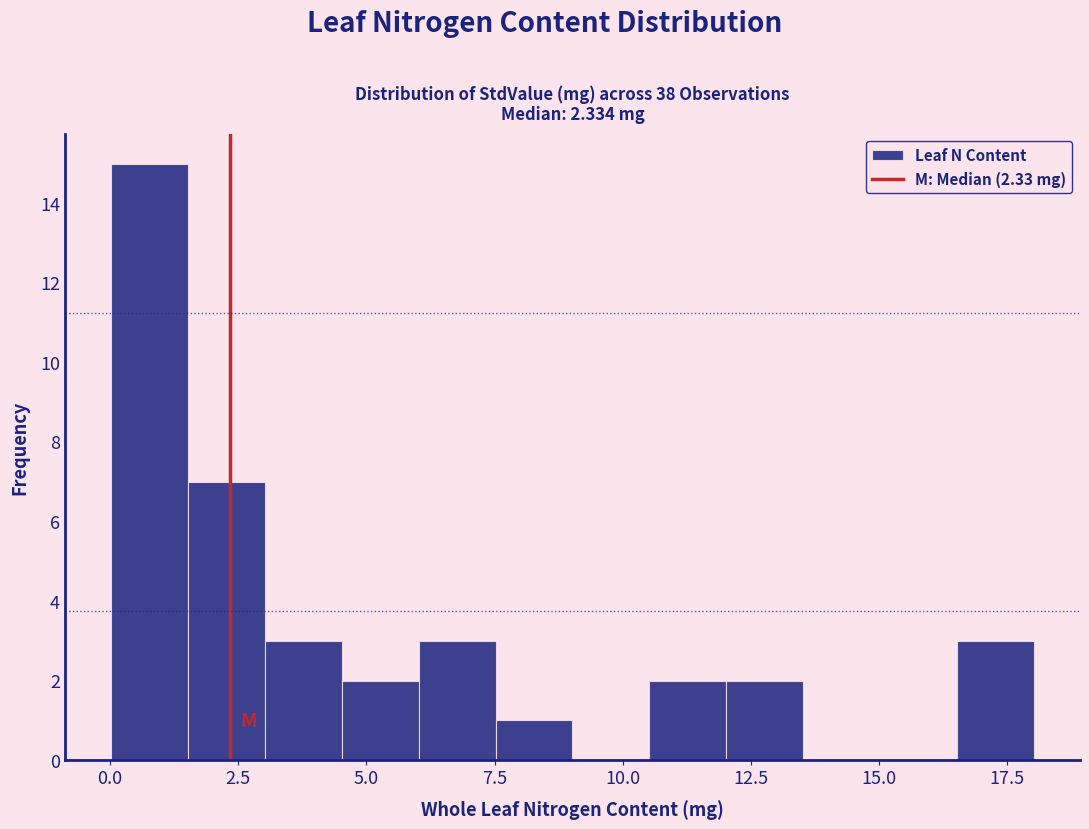

Read against the x-axis, roughly where is the centre of the tallest bar?

1.0